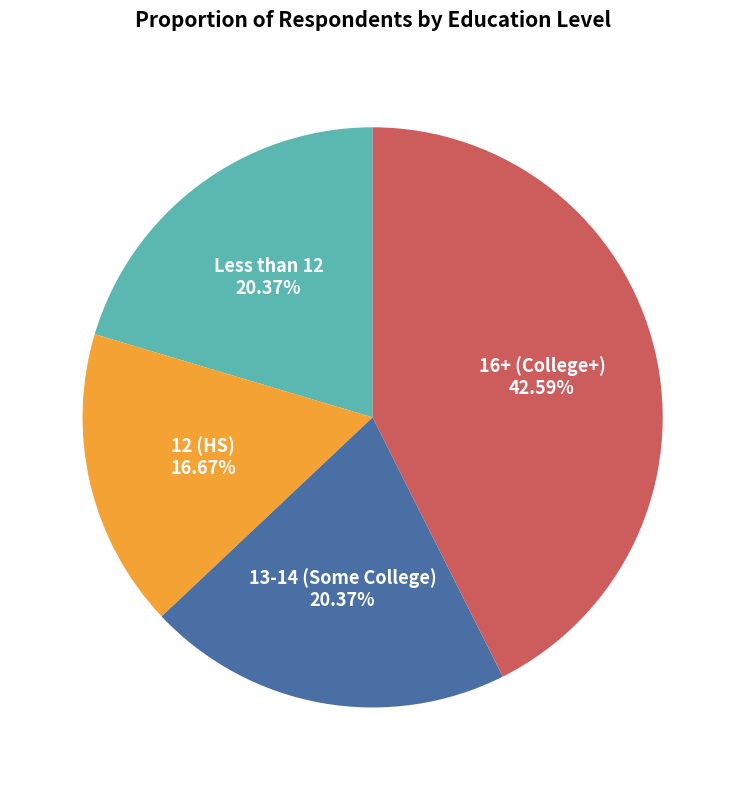

Is there a majority slice in this chart?

No